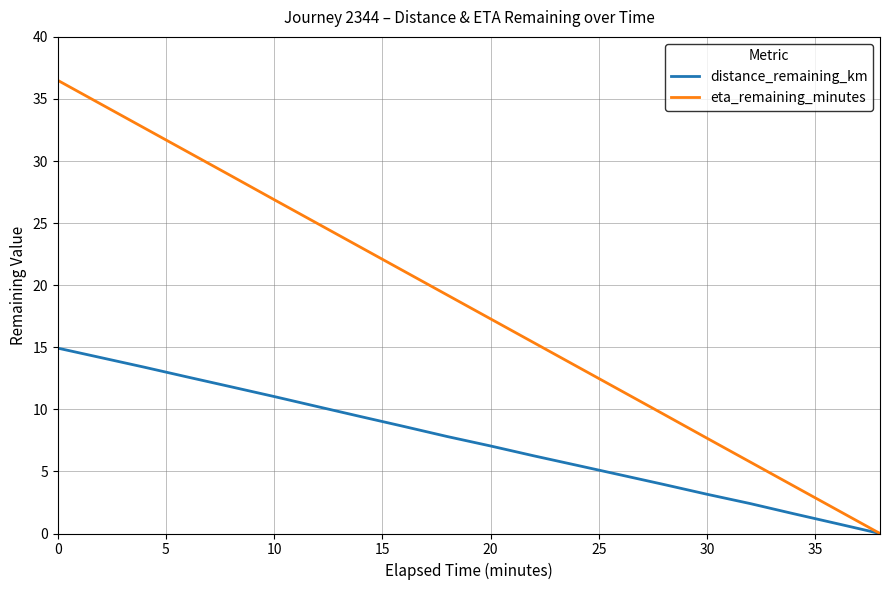

What is the highest value of the eta_remaining_minutes series?

36.5